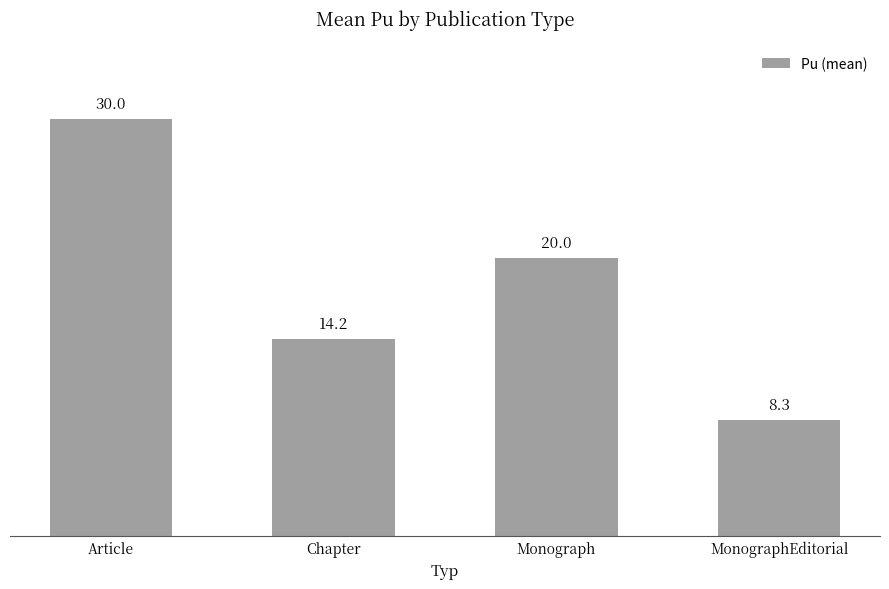

Reading left to right, what are all the values shown in this chart?

Article=30.0	Chapter=14.2	Monograph=20.0	MonographEditorial=8.3